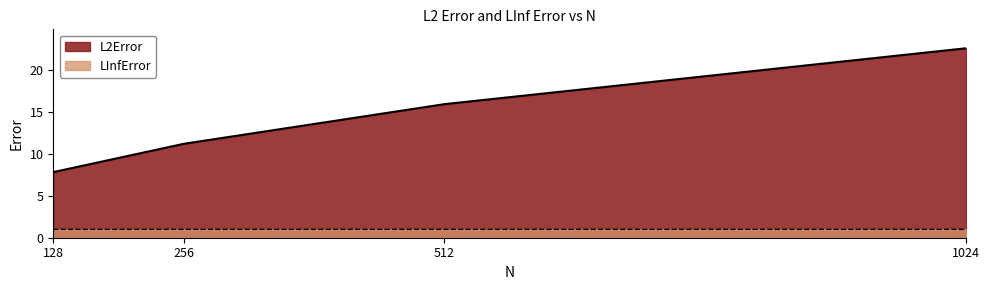

How many lines are shown in the chart?

2